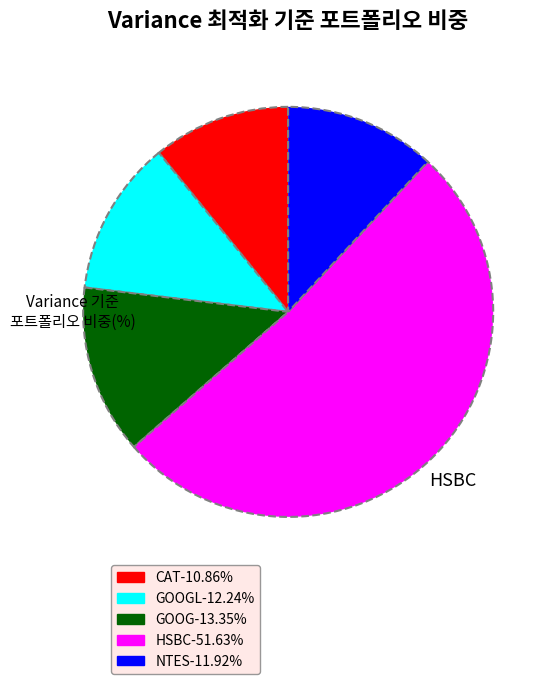

Does any single category account for the majority?

Yes